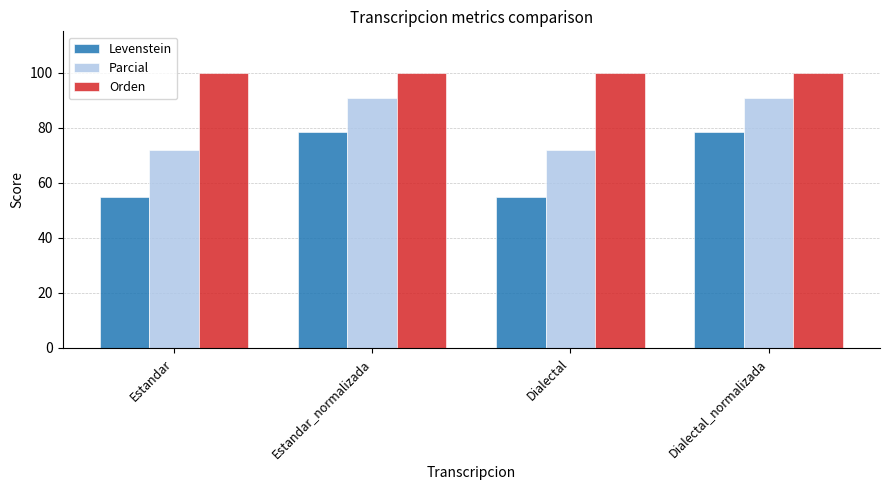

Rank the series by their average value, from lowest to highest.

Levenstein, Parcial, Orden